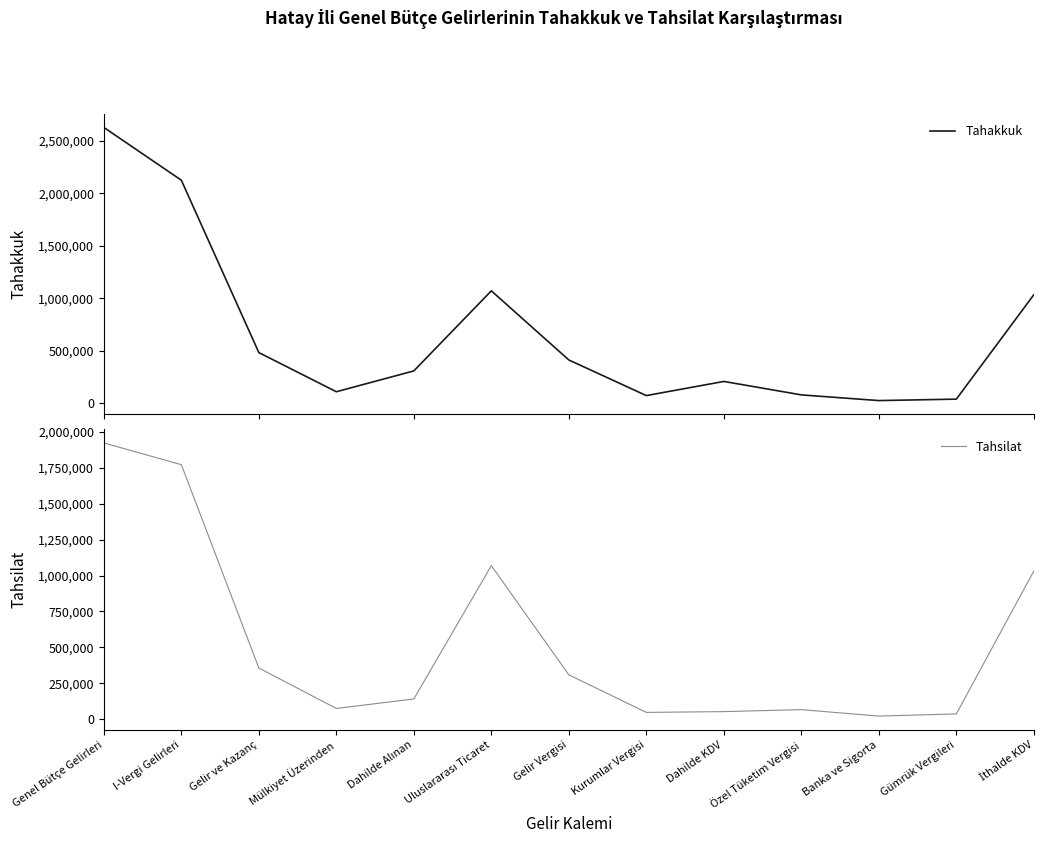

How many lines are shown in the chart?

2